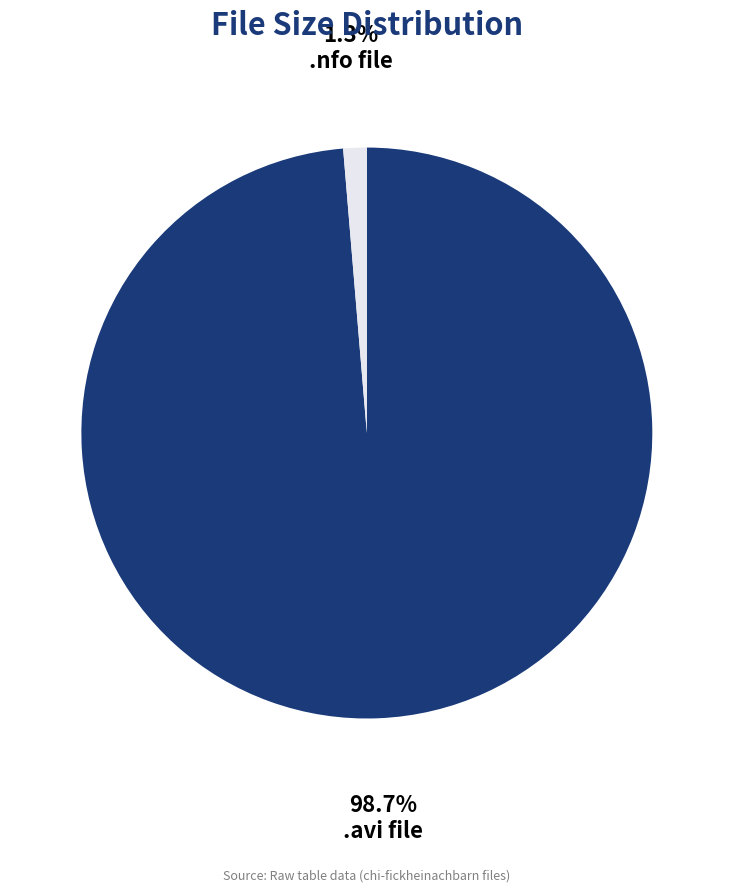

What percentage do .avi file and .nfo file together represent?

100.0%